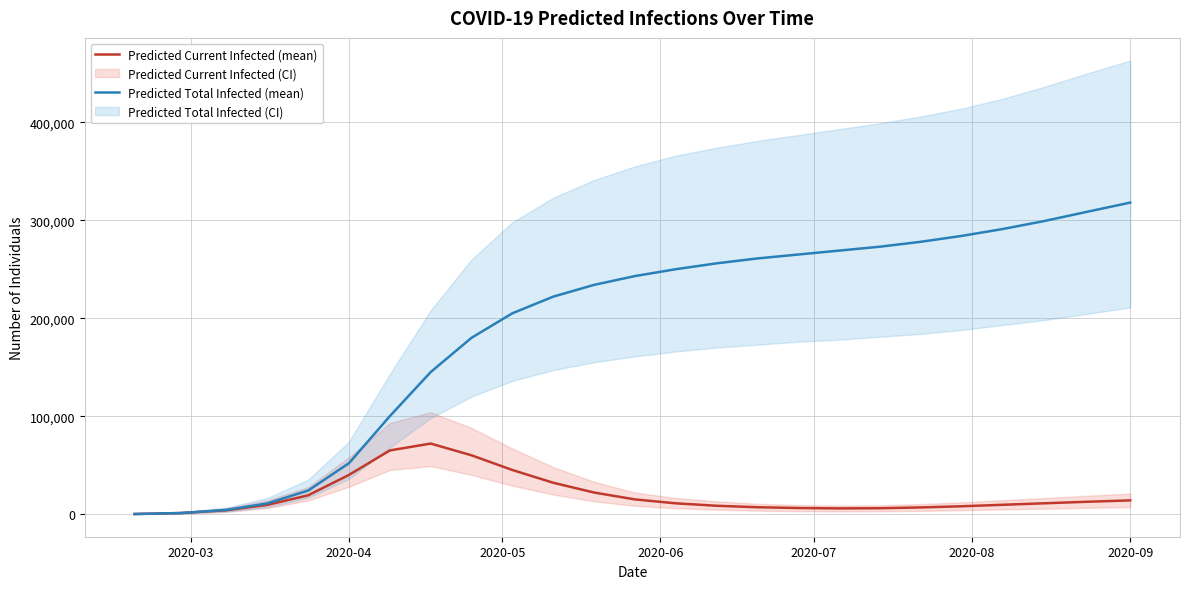

What is the difference between the maximum and minimum values in the Predicted Total Infected (mean) series?

317906